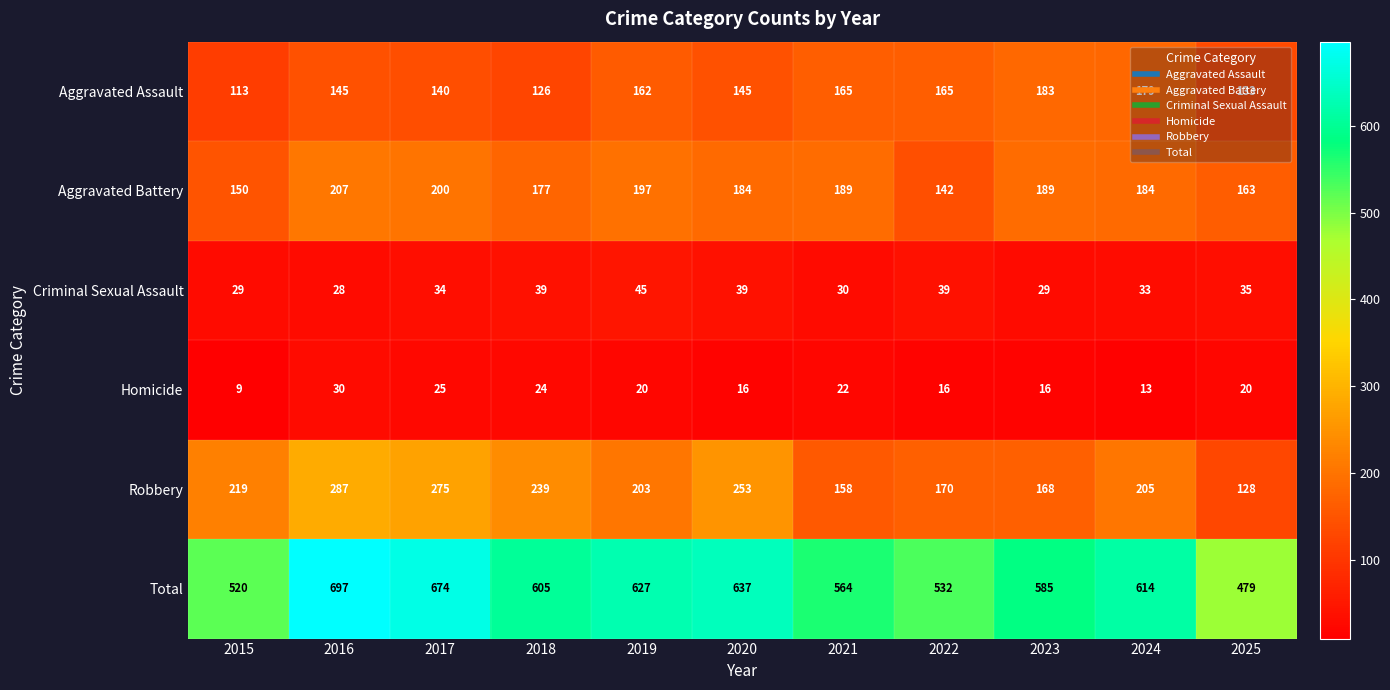

What is the maximum value shown in the chart?

697